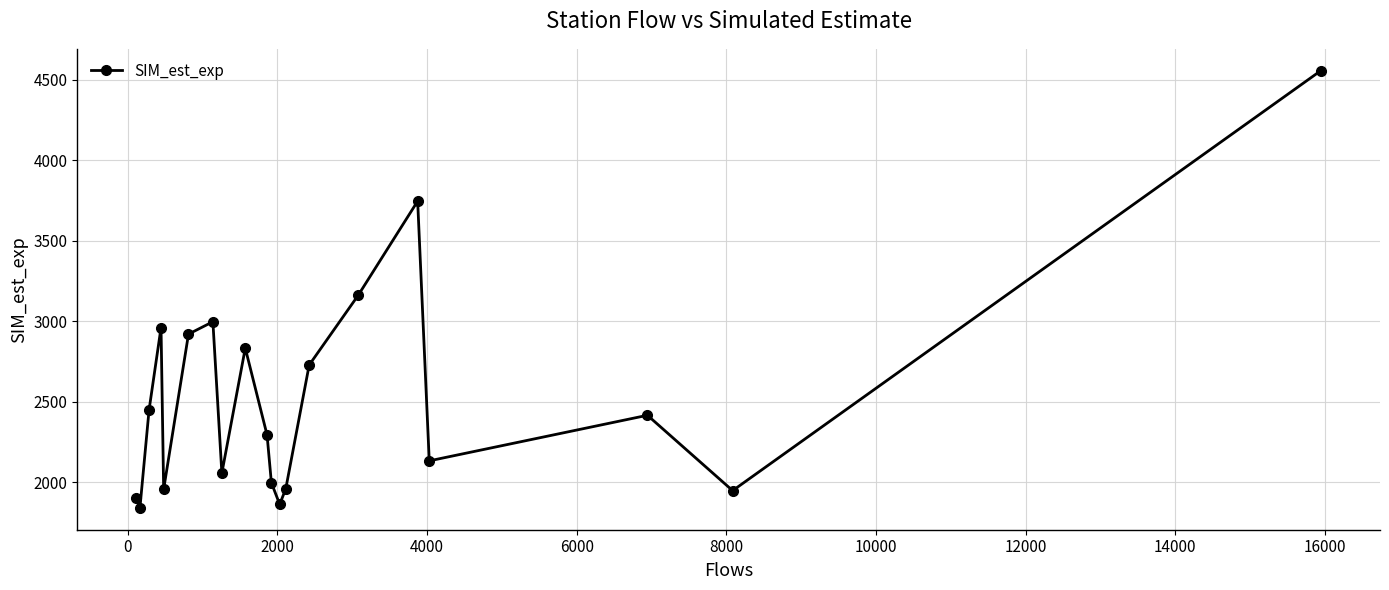

True or false: there are more than 1 points higher than both neighbors.

True